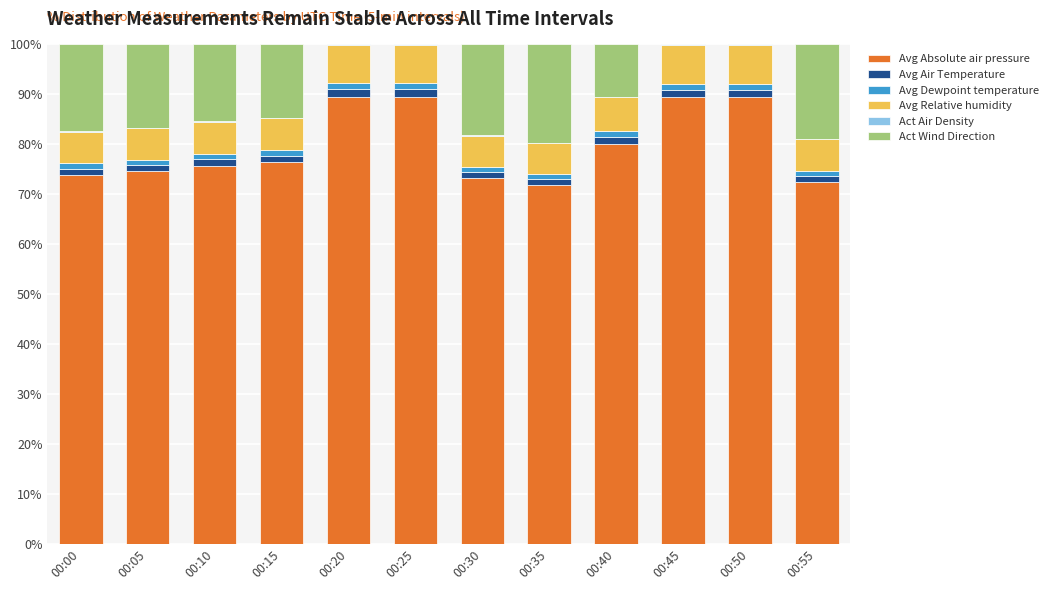

What is the maximum value for Avg Absolute air pressure?

89.5